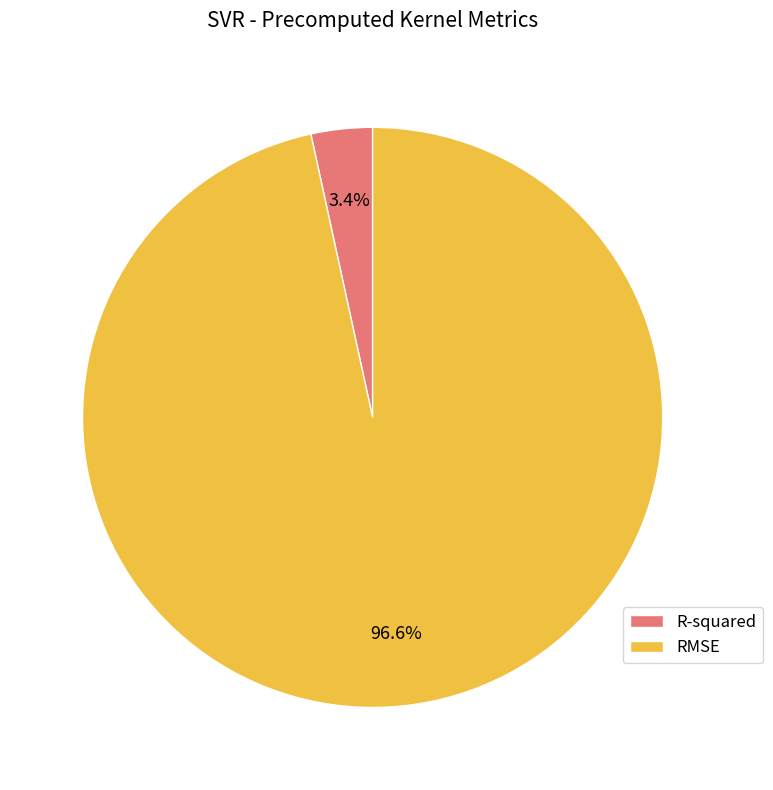

Count the number of slices in the pie.

2